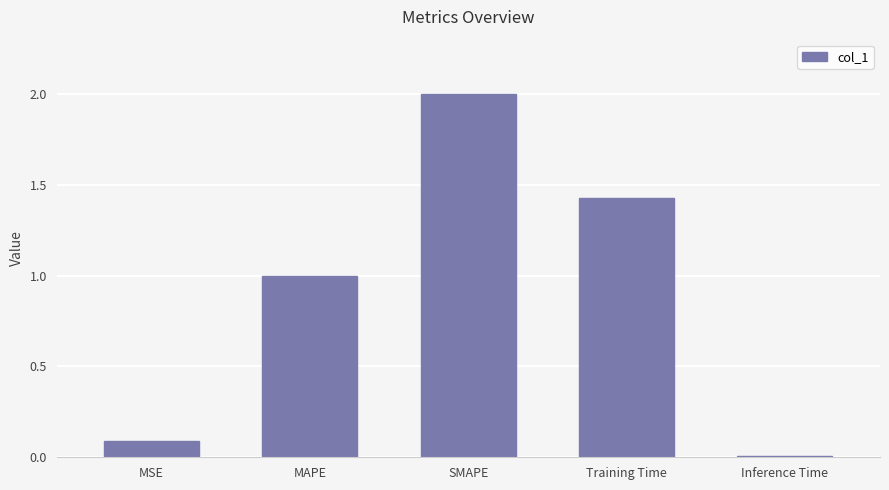

What is the label of the 2nd bar from the left?

MAPE